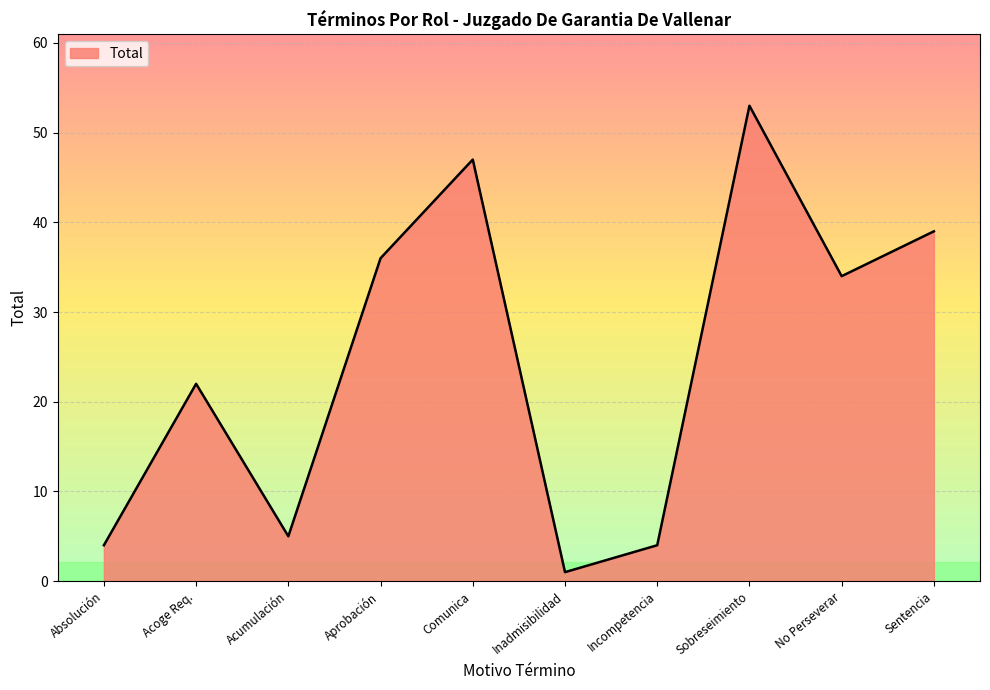

Does the chart display data point markers on the line(s)?

No